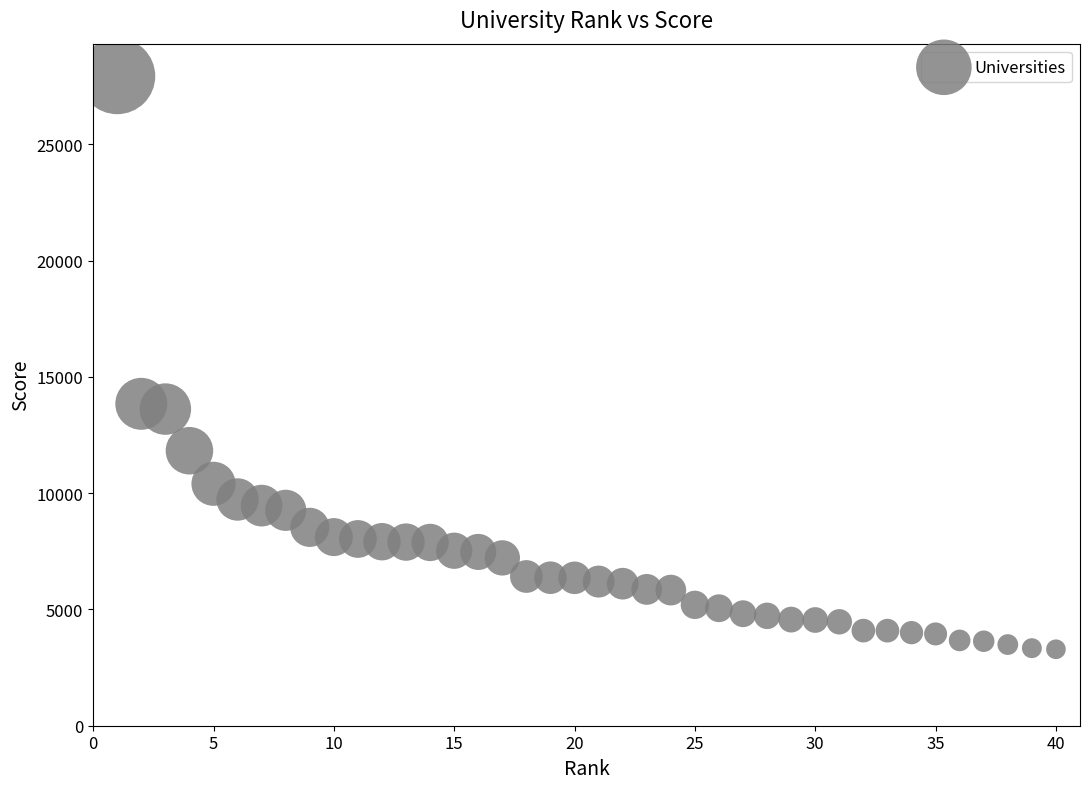

What is the range of X values (max minus min)?

39